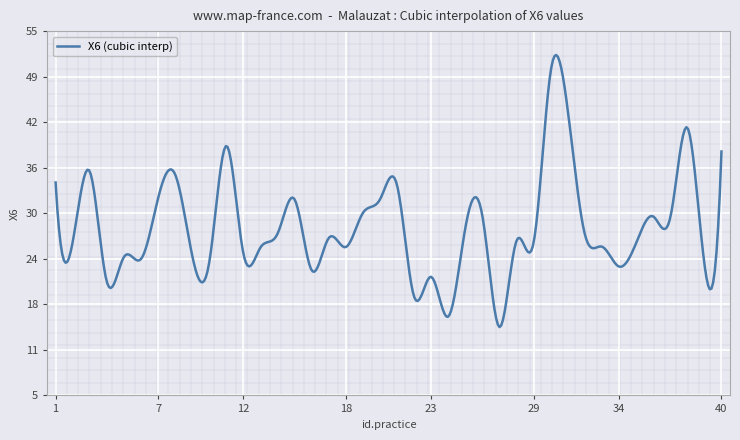

What is the minimum value shown in the chart?

14.4